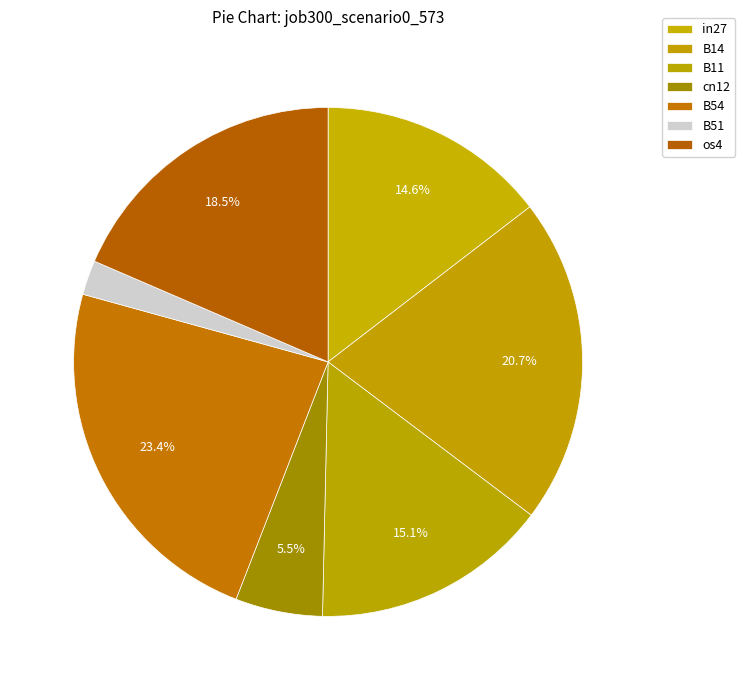

To the nearest percent, what portion does B14 represent?

21%